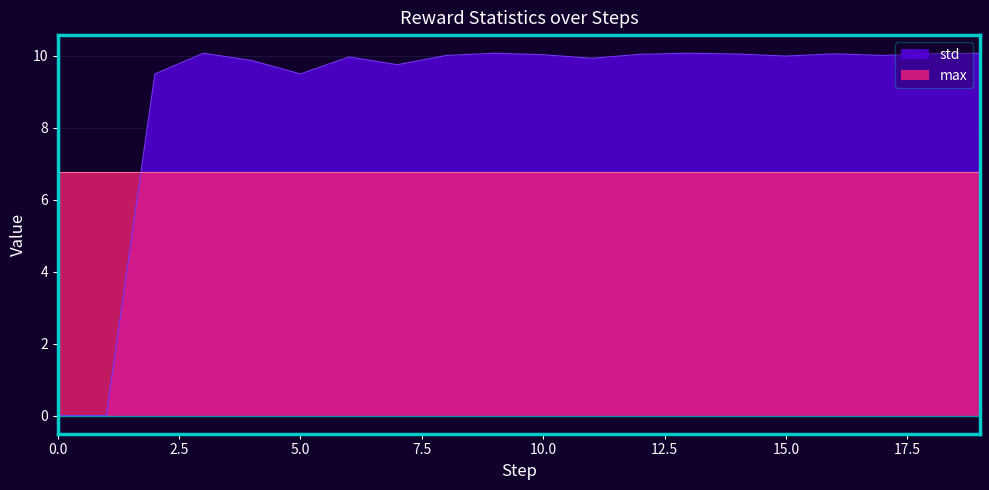

What is the change in value from 4 to 16?

+0.2